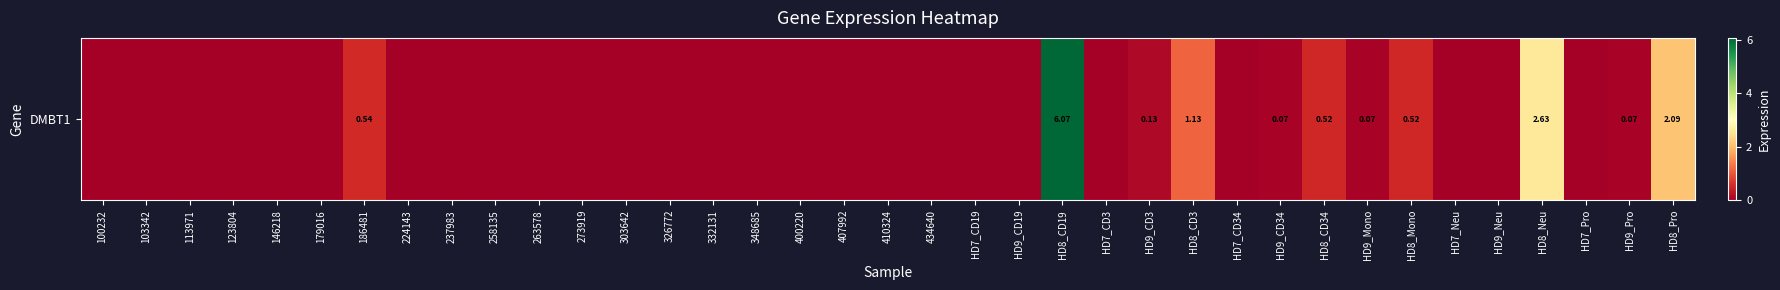

Count the number of data series in this chart.

1